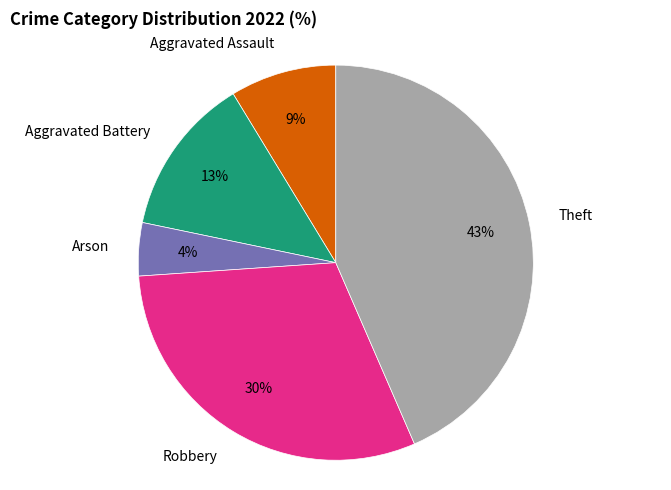

Count the number of slices in the pie.

5